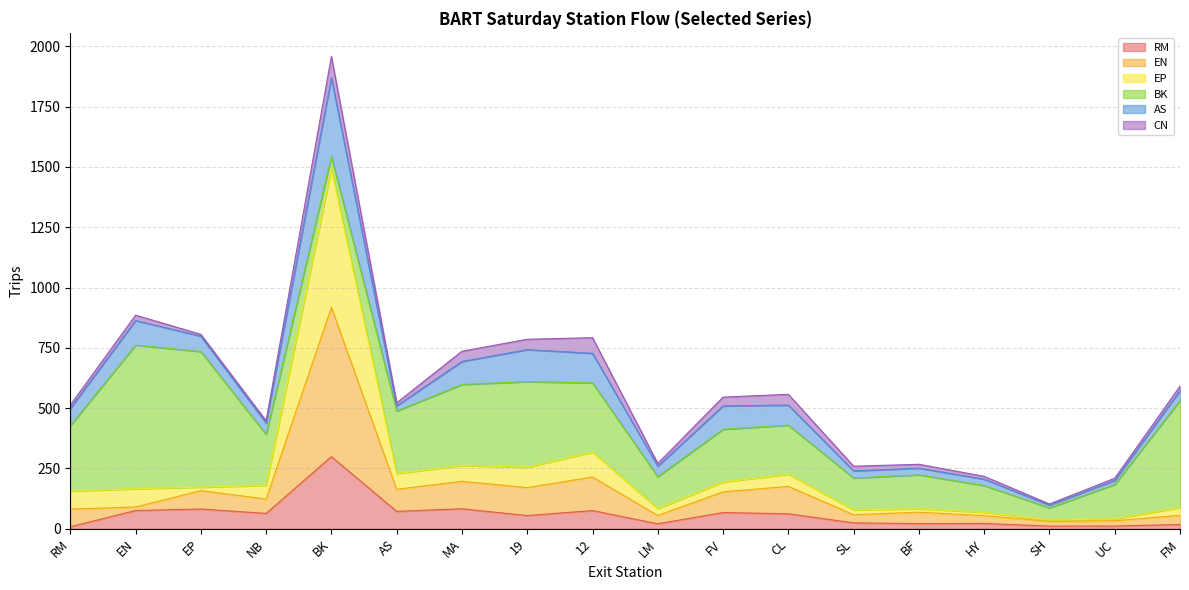

What is the total value across all series at 19?

785.6